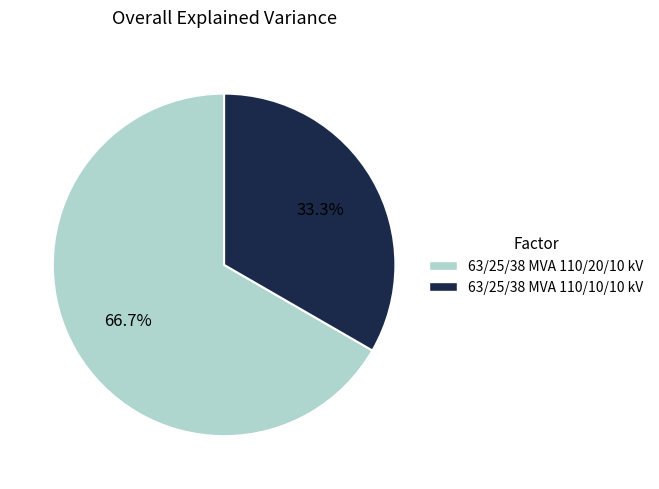

Does 63/25/38 MVA 110/10/10 kV account for over 50% of the chart?

No